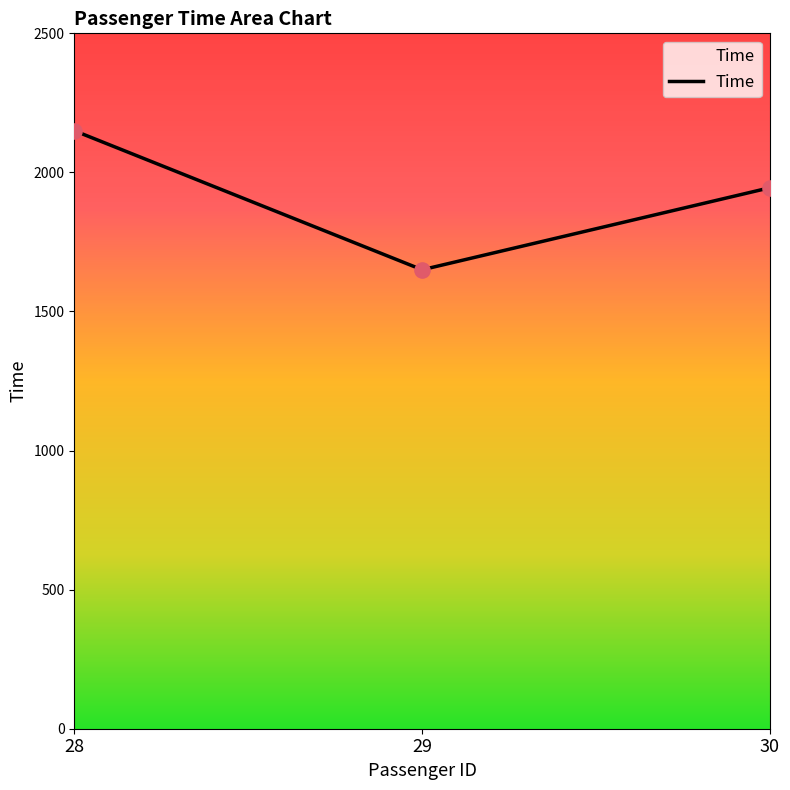

Approximately how many times larger is the value at 30 compared to 29?

1.2